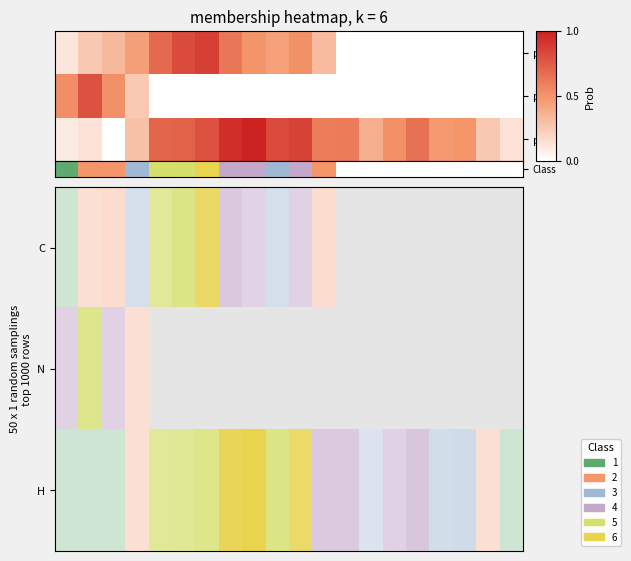

Which series has the largest total across all categories?

p3